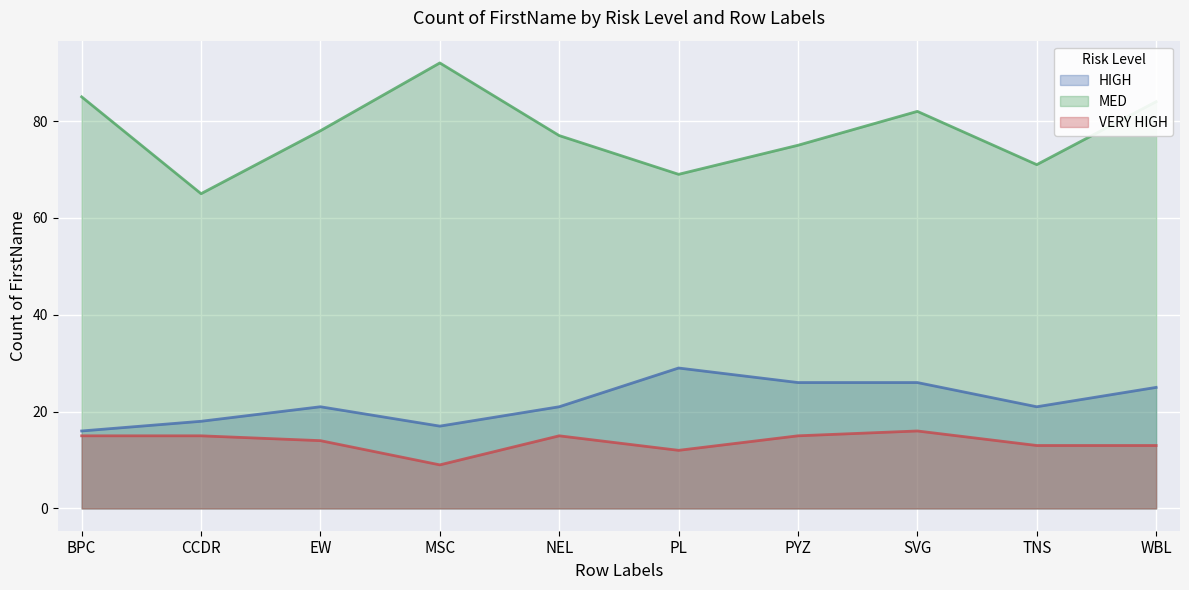

Where is MED nearest to the value 78?

EW